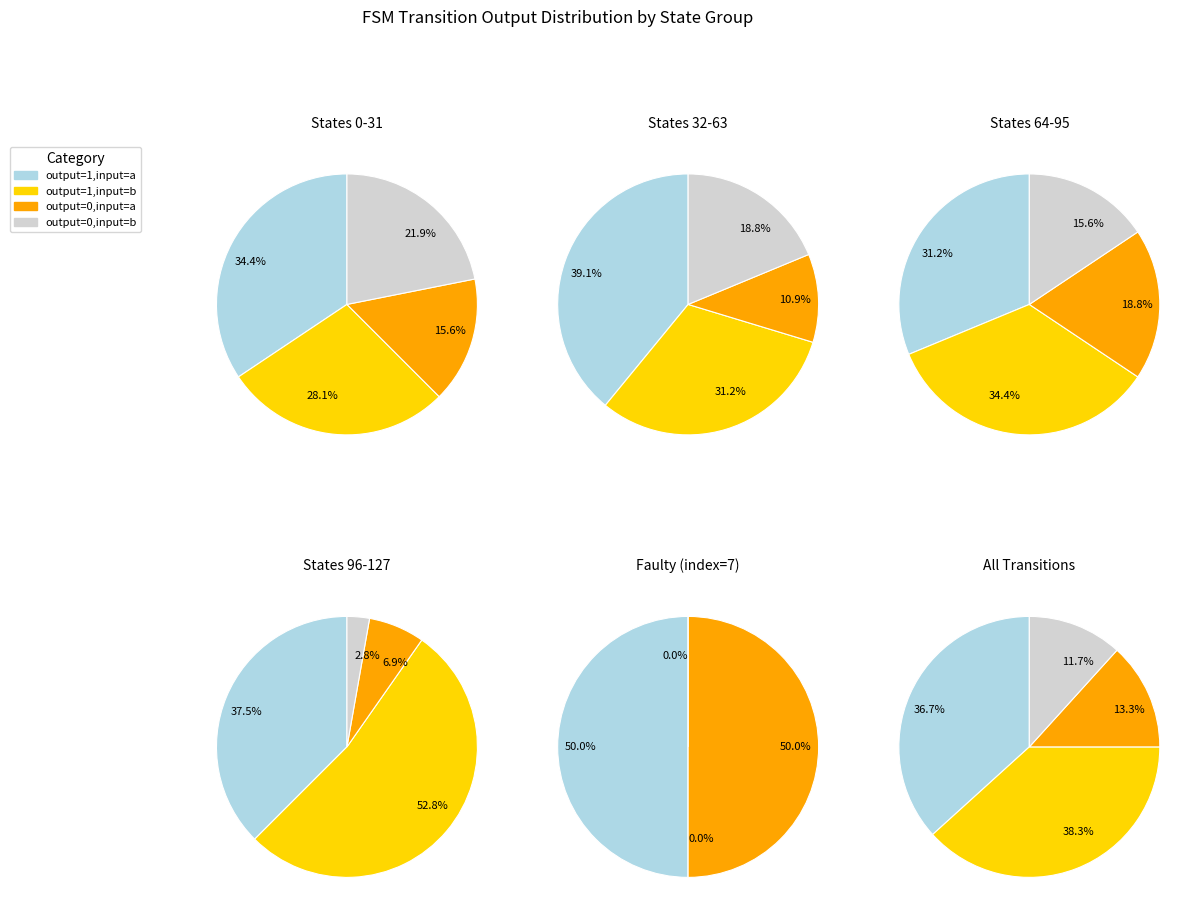

Does any single category account for the majority?

No